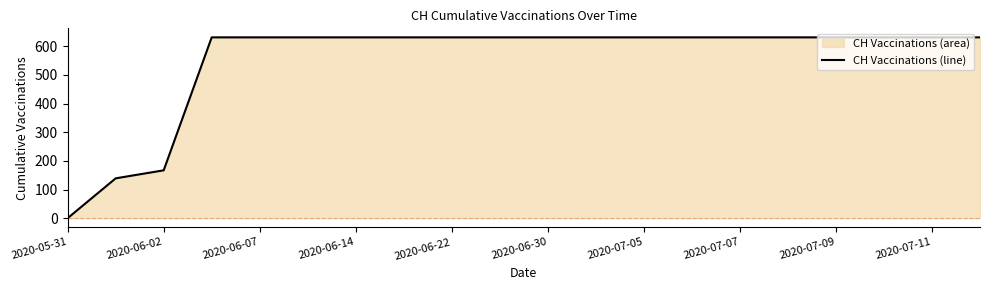

At which label is the value closest to 315?

2020-06-02